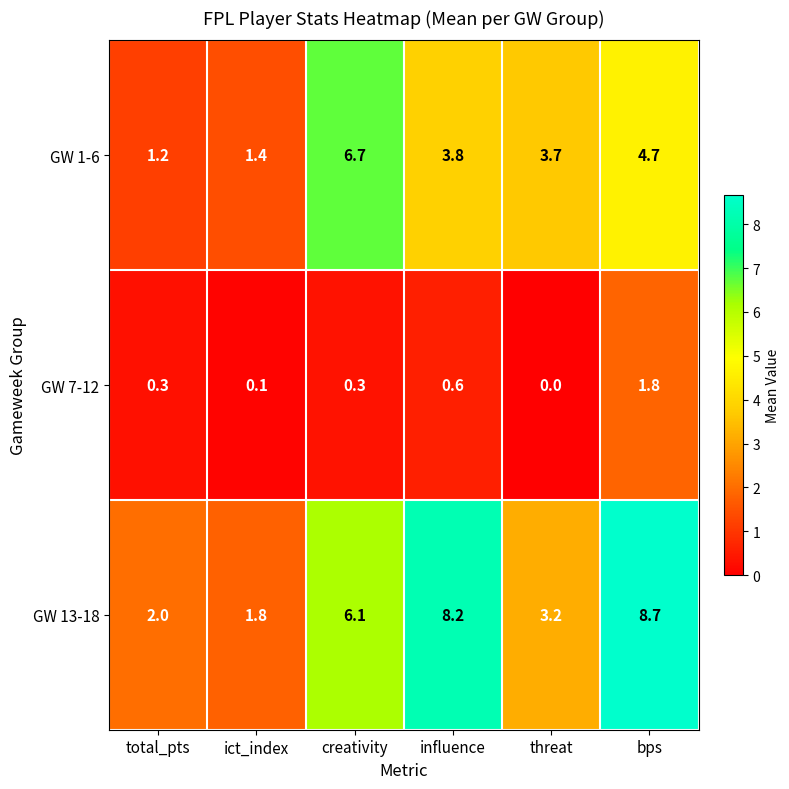

At which category is the sum across all series the highest?

bps